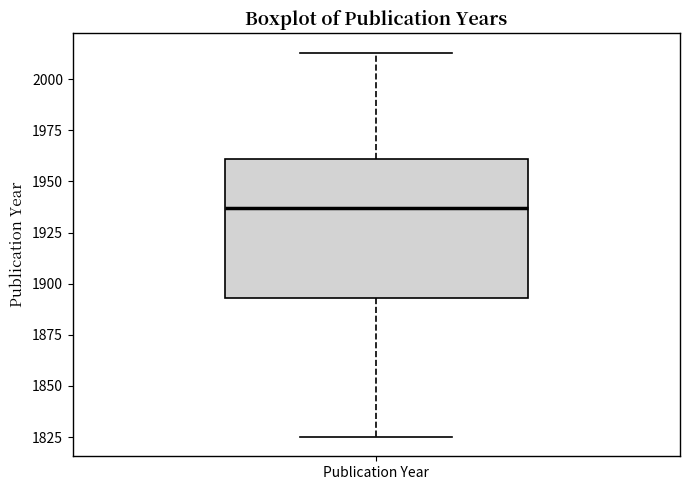

Read this box plot against the y-axis: the position of the median line, the range covered by the box, and the ends of both whiskers. The values are not printed on the chart, so give them approximately, as read against the axis.

median 1935, box 1895 to 1960, whiskers 1825 to 2015